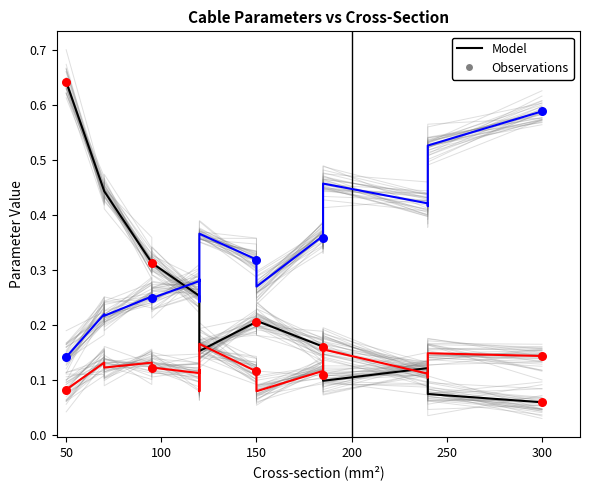

At how many categories does at least one series exceed 0?

19